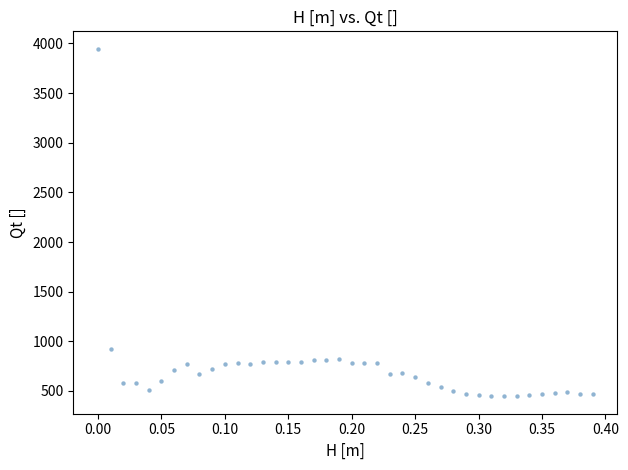

What is the range of Y values (max minus min)?

3500.5